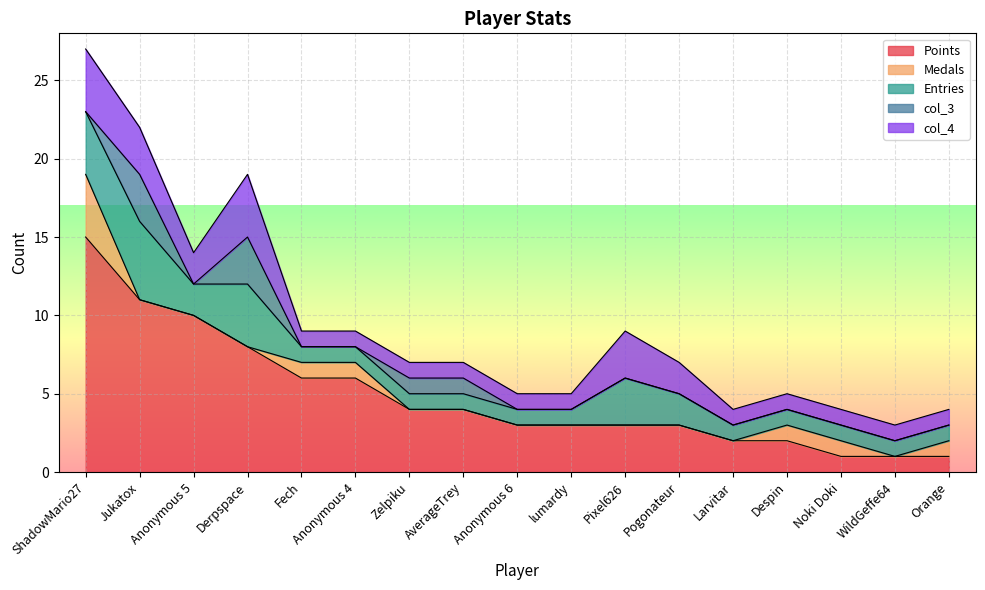

What is the difference between the highest and lowest values at Anonymous 6?

3